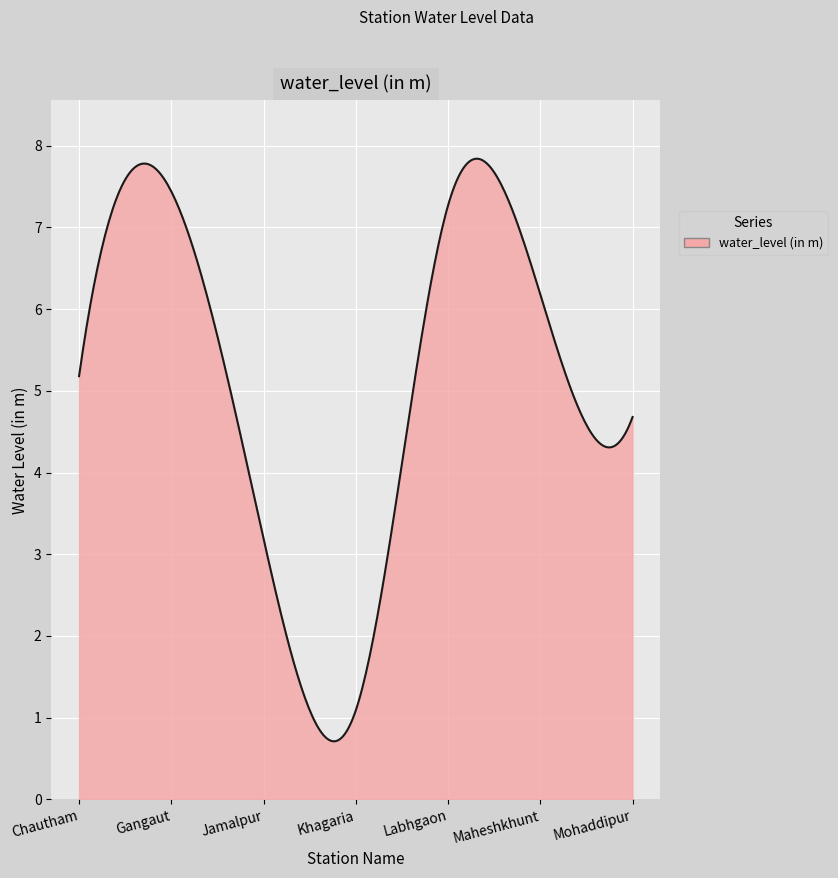

What is the difference between the maximum and minimum values?

7.1